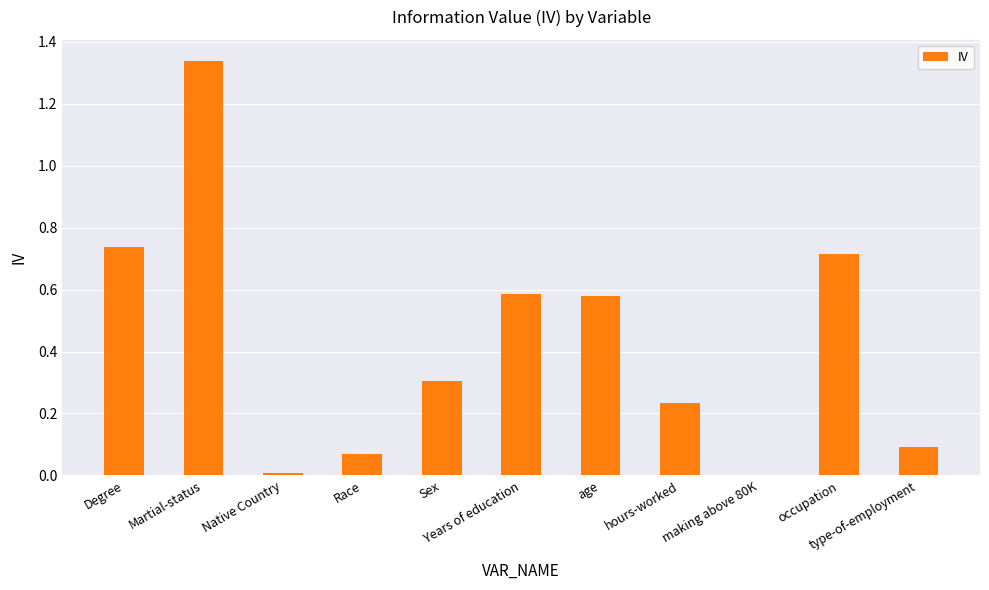

What is the sum of all values?

4.7